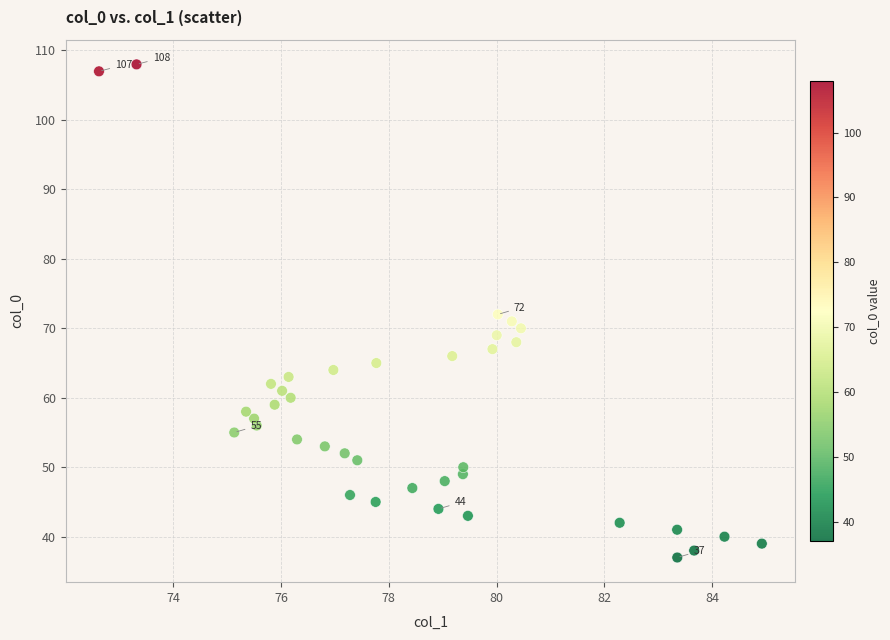

What is the range of Y values (max minus min)?

71